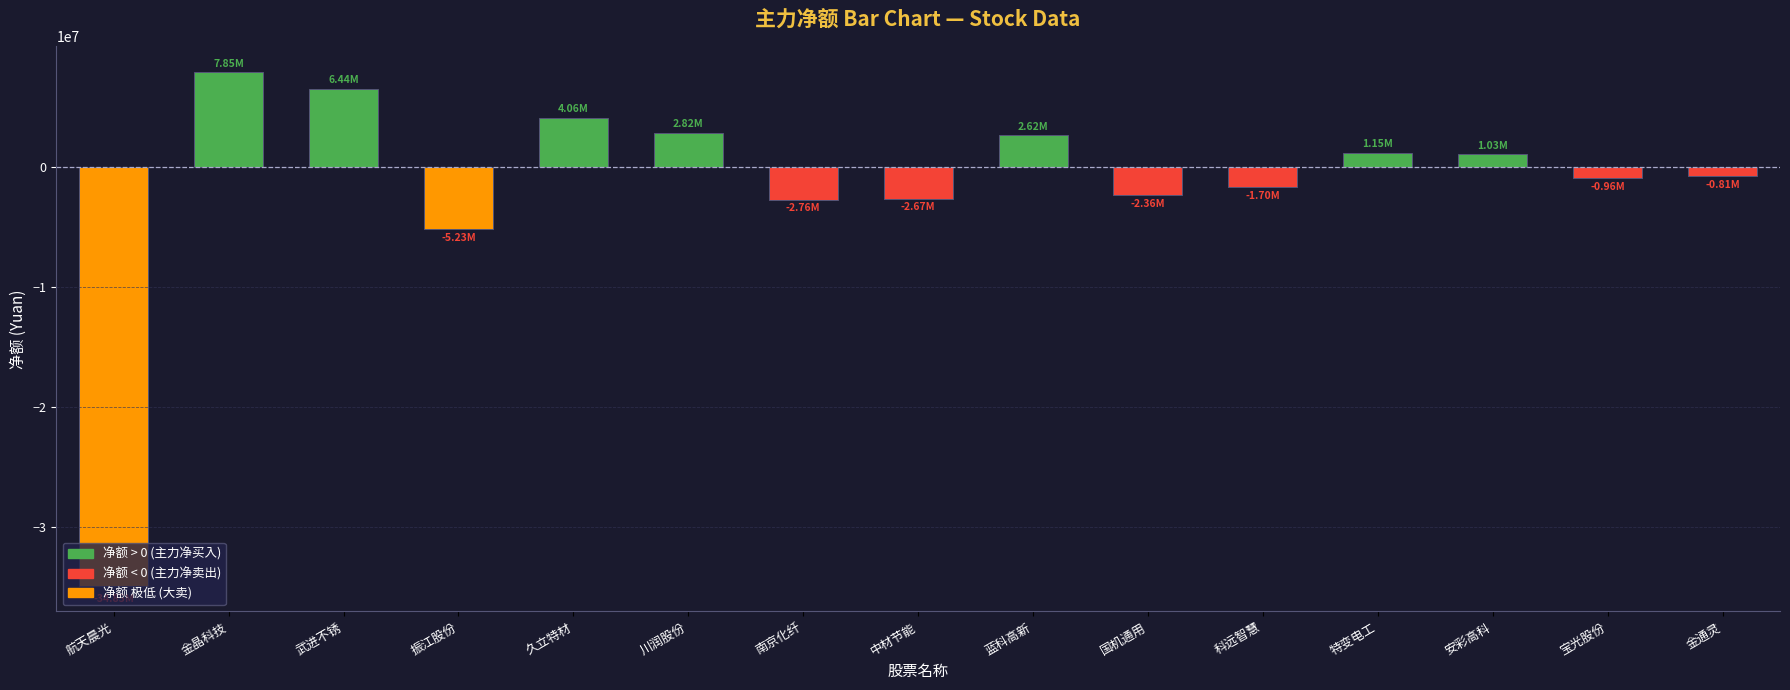

Does the chart contain stacked bars?

No